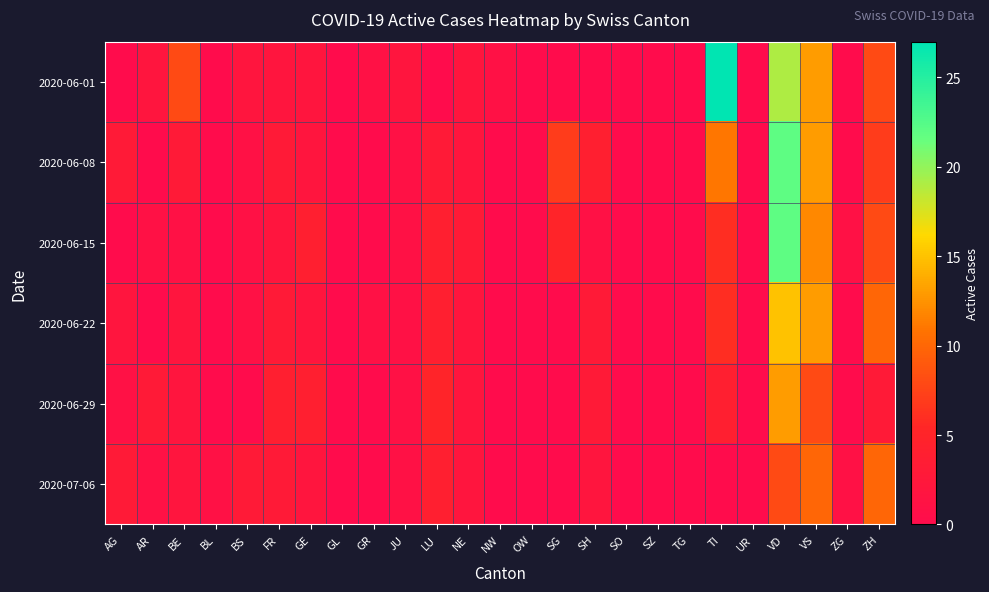

List the series in order of their peak value, lowest first.

2020-07-06, 2020-06-29, 2020-06-22, 2020-06-08, 2020-06-15, 2020-06-01